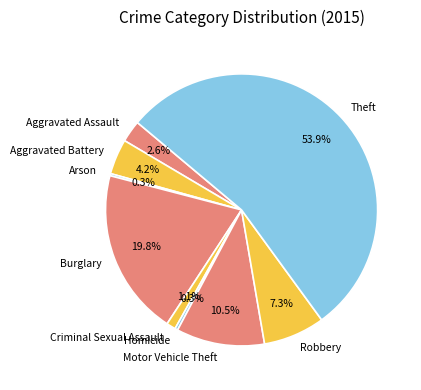

What is the majority slice?

Theft